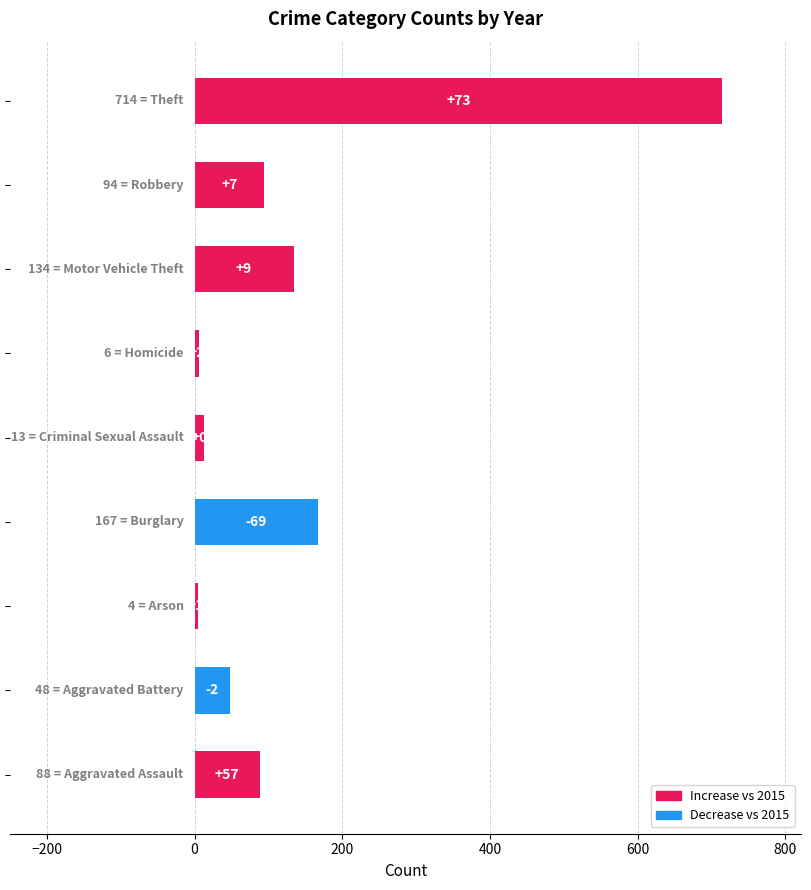

Does the chart contain any negative values?

No